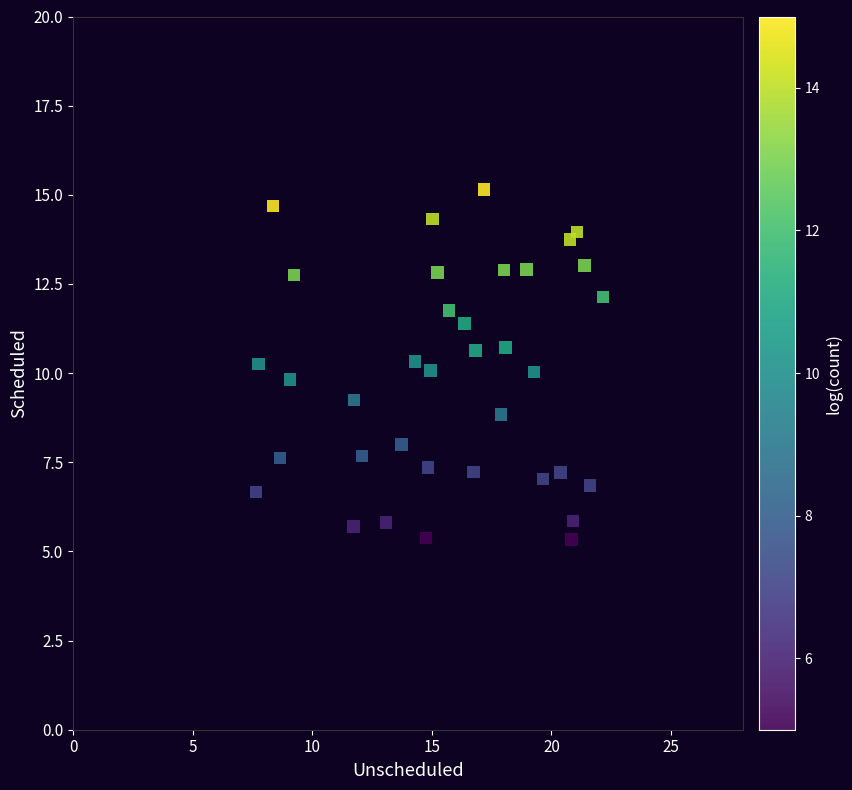

What is the range of X values (max minus min)?

14.5